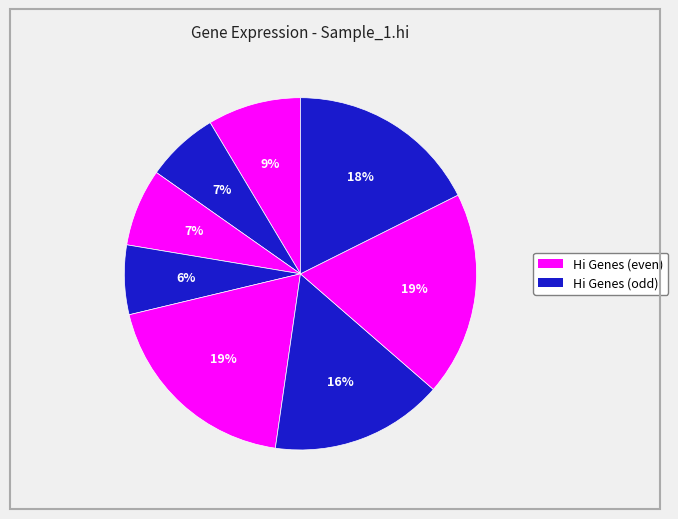

How many segments does this pie chart have?

8